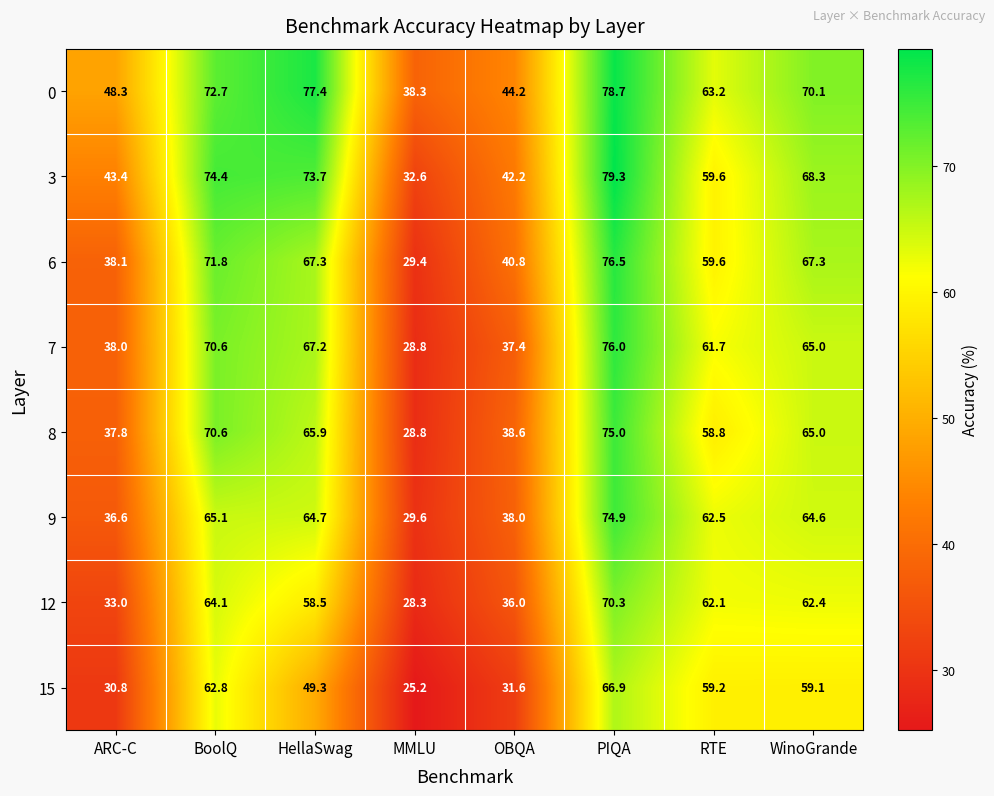

Is it true that 0 equals 48.3 at ARC-C?

True